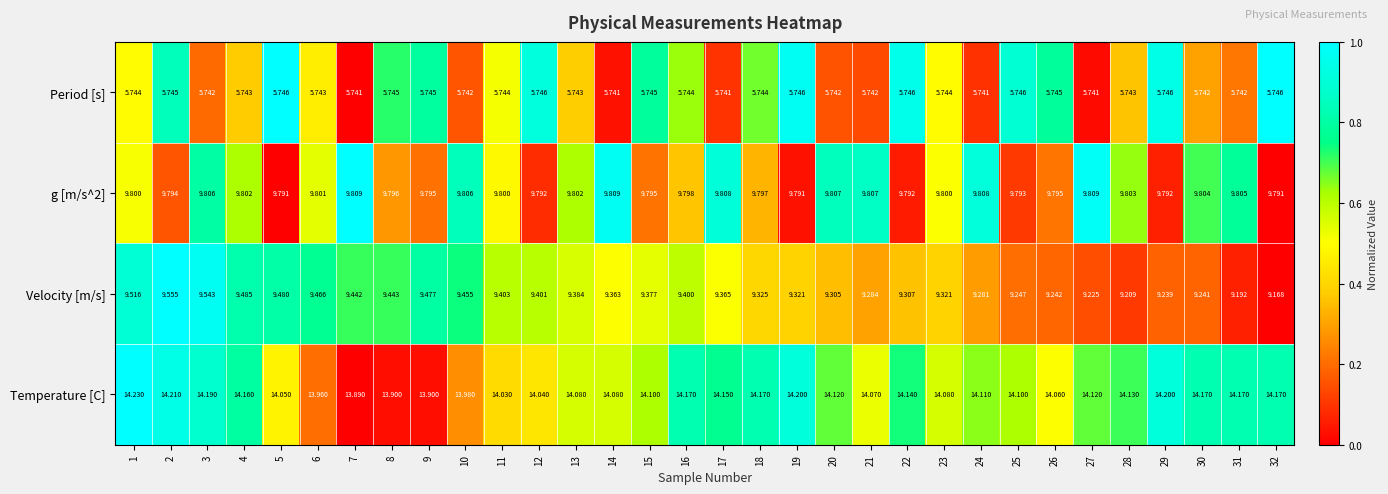

At which category does the chart reach its peak across all series?

1